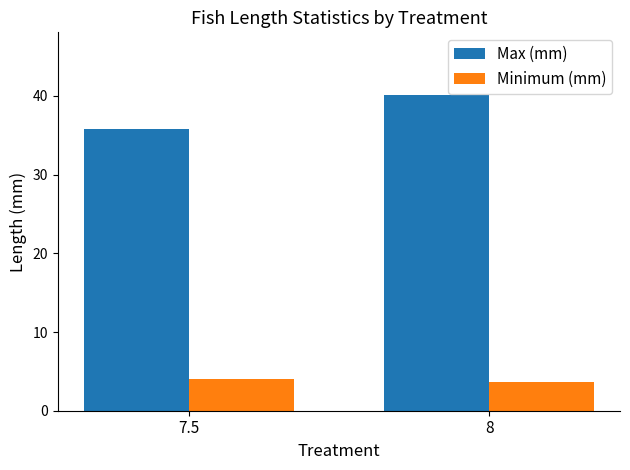

How many groups of bars are there?

2